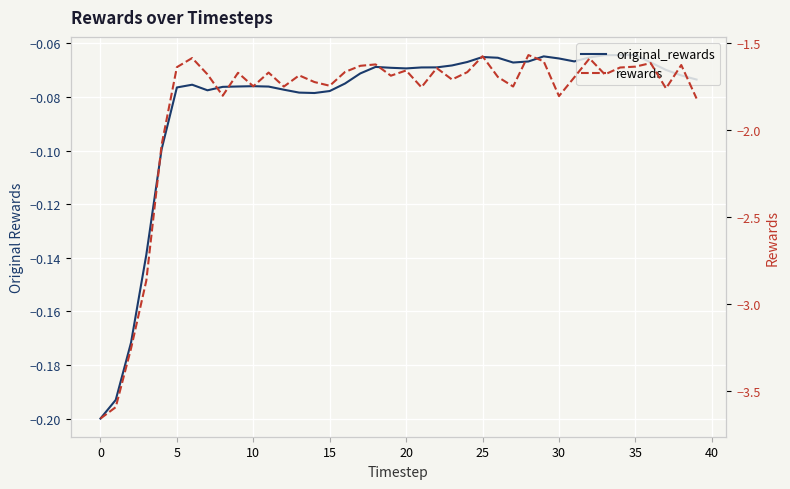

Reading left to right, transcribe all the data shown in this chart.

original_rewards: -0.2	-0.2	-0.2	-0.1	-0.1	-0.1	-0.1	-0.1	-0.1	-0.1	-0.1	-0.1	-0.1	-0.1	-0.1	-0.1	-0.1	-0.1	-0.1	-0.1	-0.1	-0.1	-0.1	-0.1	-0.1	-0.1	-0.1	-0.1	-0.1	-0.1	-0.1	-0.1	-0.1	-0.1	-0.1	-0.1	-0.1	-0.1	-0.1	-0.1
rewards: -3.7	-3.6	-3.3	-2.9	-2.1	-1.6	-1.6	-1.7	-1.8	-1.7	-1.7	-1.7	-1.7	-1.7	-1.7	-1.7	-1.7	-1.6	-1.6	-1.7	-1.7	-1.8	-1.6	-1.7	-1.7	-1.6	-1.7	-1.7	-1.6	-1.6	-1.8	-1.7	-1.6	-1.7	-1.6	-1.6	-1.6	-1.8	-1.6	-1.8